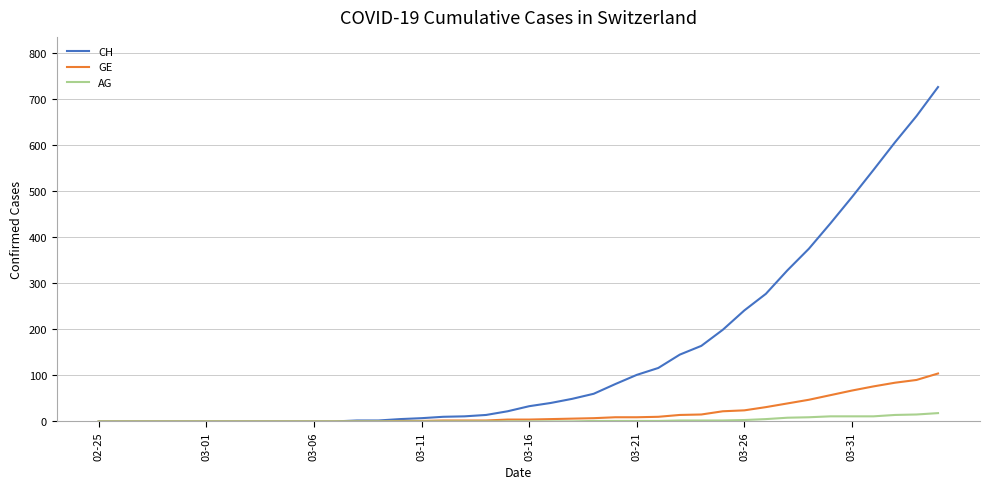

What is the greatest value displayed?

726